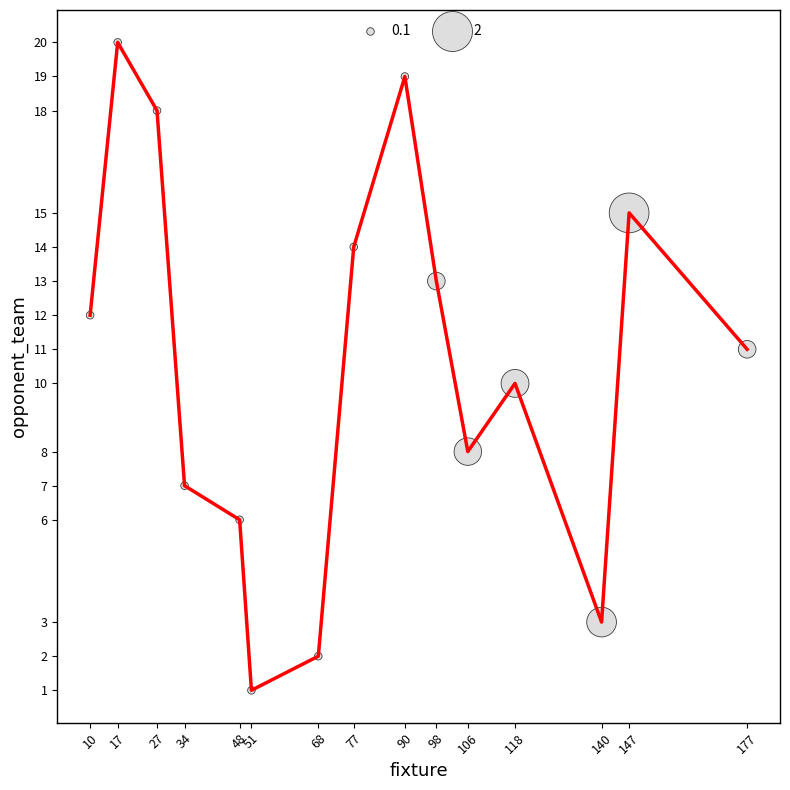

Which has a higher value, 27 or 98?

27